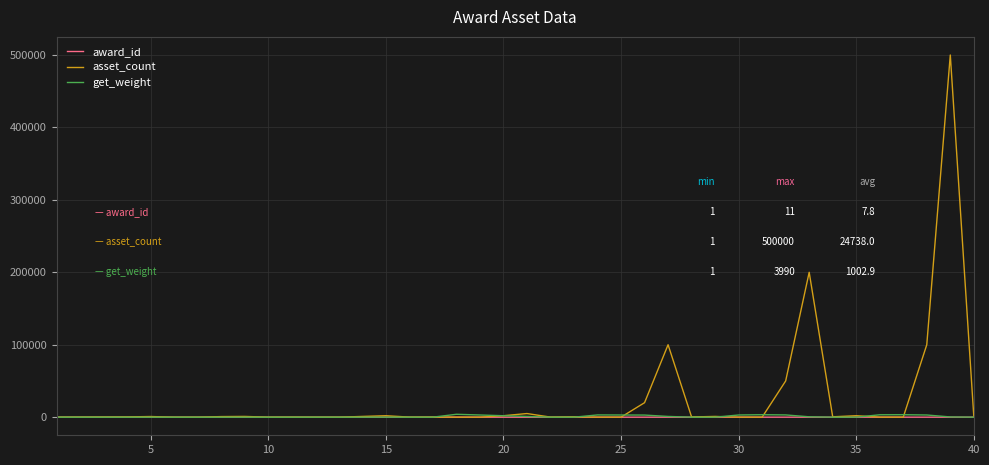

Which series has the widest spread of values?

asset_count